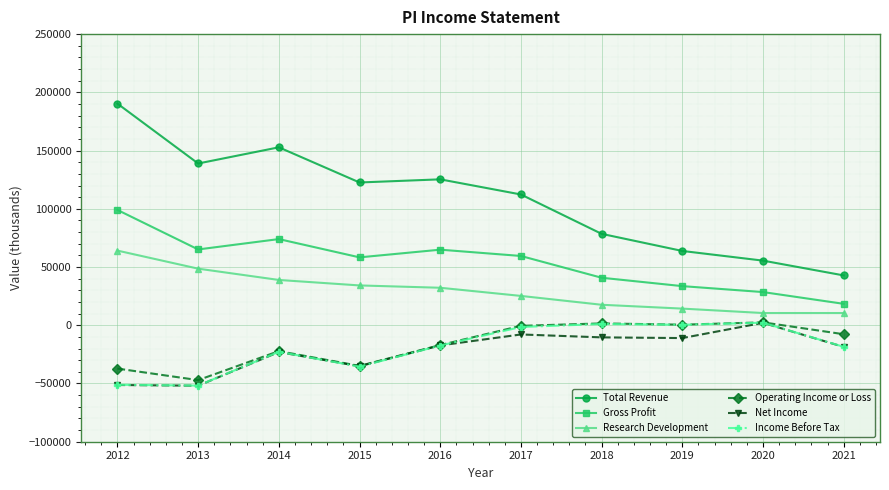

True or false: Total Revenue and Income Before Tax intersect in this chart.

False